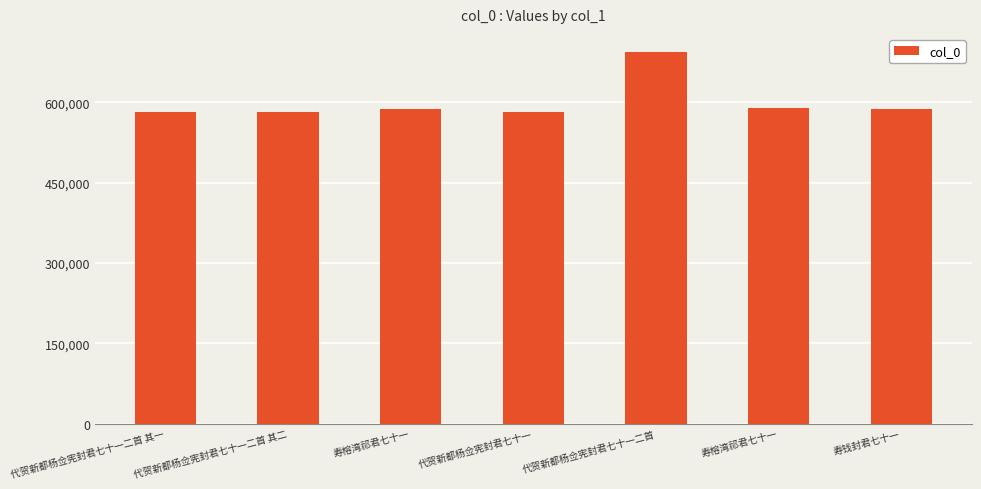

Rank the categories by value from highest to lowest.

代贺新都杨佥宪封君七十一二首, 寿榕湾祁君七十一, 寿榕湾祁君七十一, 寿钱封君七十一, 代贺新都杨佥宪封君七十一二首 其二, 代贺新都杨佥宪封君七十一二首 其一, 代贺新都杨佥宪封君七十一